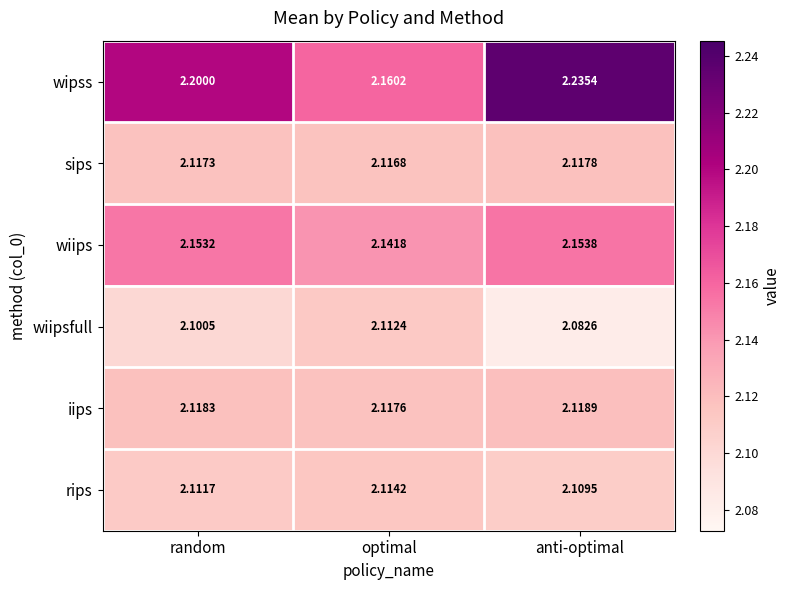

List the series in order of their peak value, lowest first.

wiipsfull, rips, sips, iips, wiips, wipss